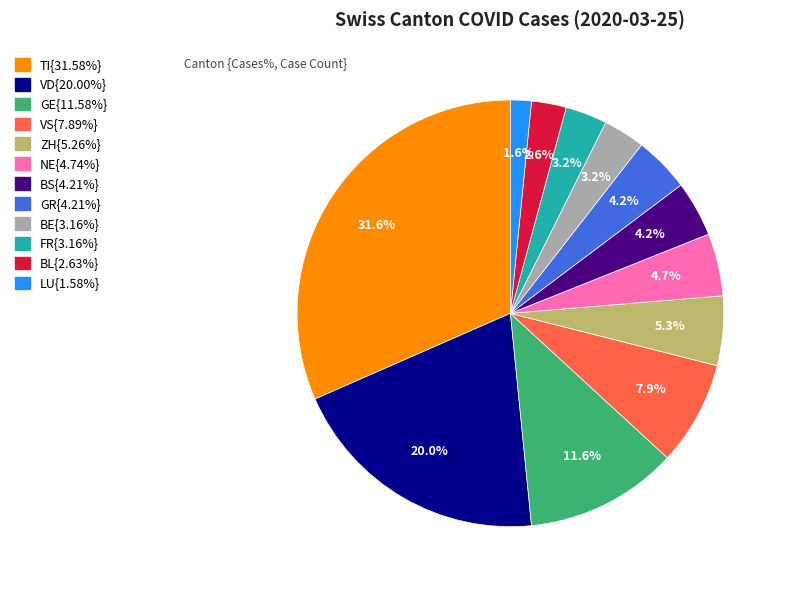

Does any single category account for the majority?

No